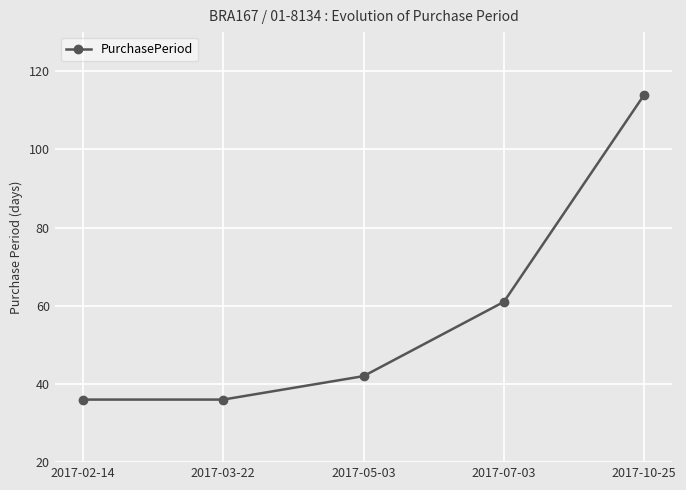

True or false: the data shows 90 at 2017-07-03.

False